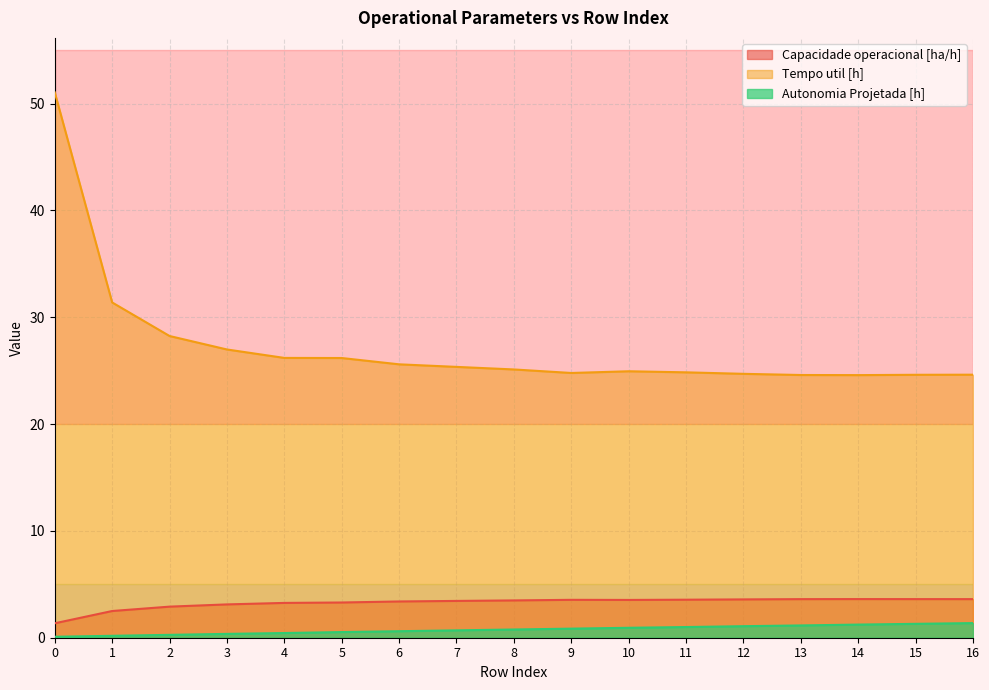

True or false: Tempo util [h] and Autonomia Projetada [h] cross at least once.

False